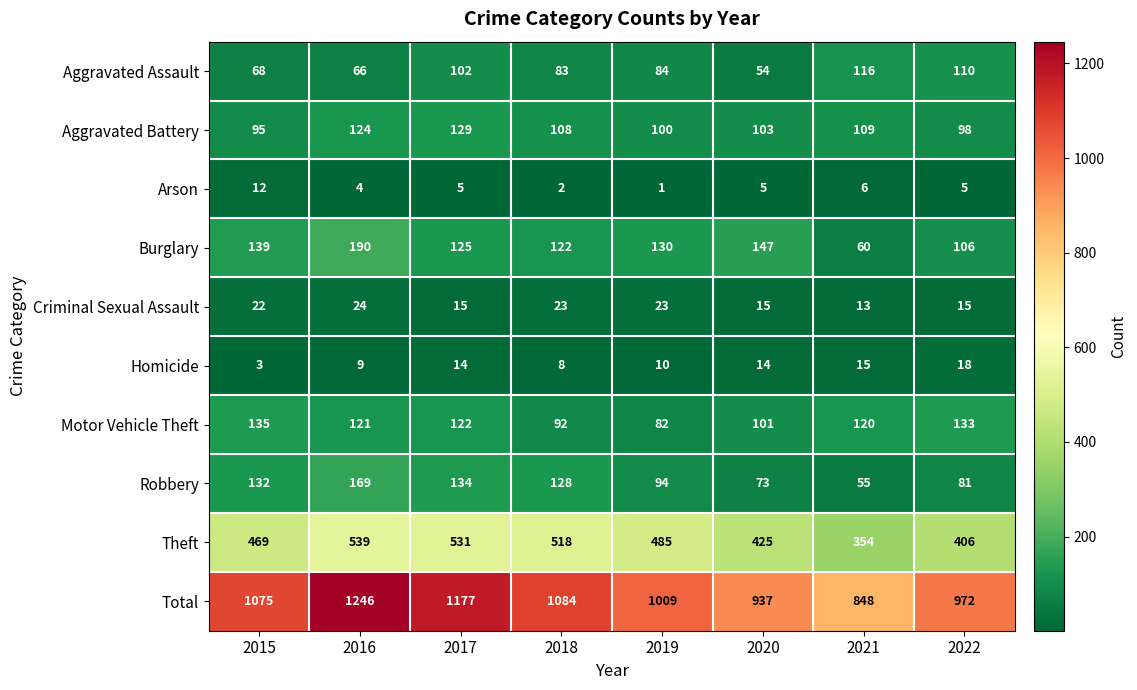

What is the difference between the maximum and minimum values in the Criminal Sexual Assault series?

11